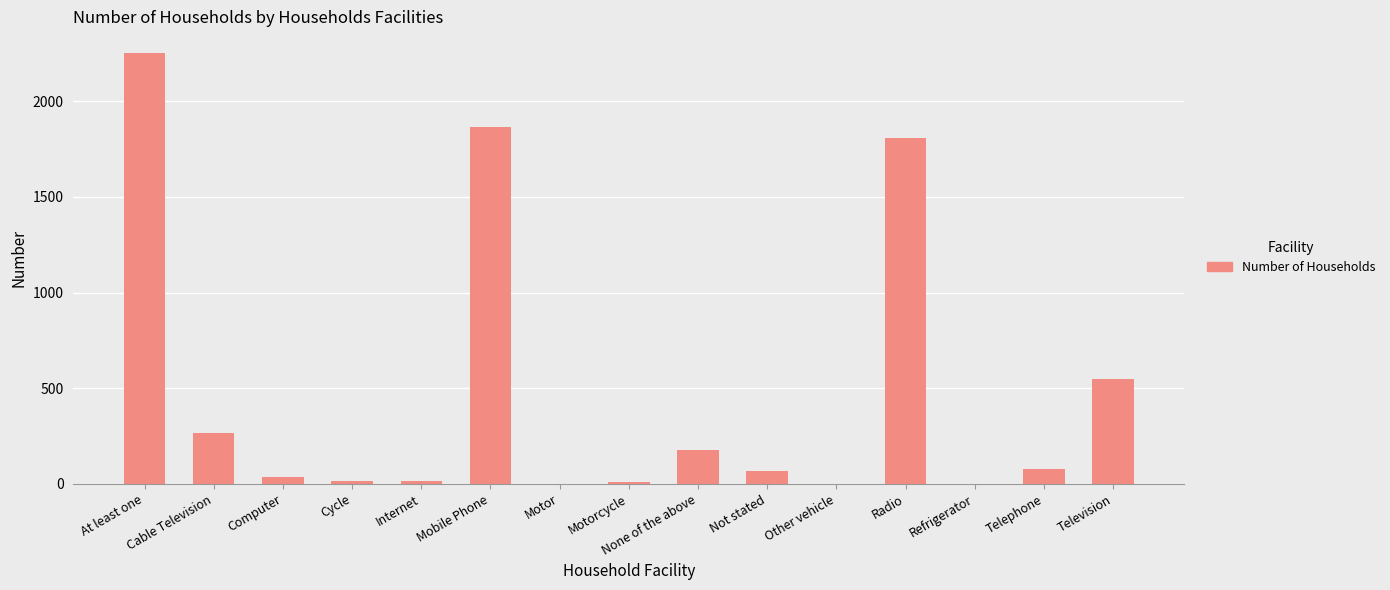

The chart shows a value of 264 at Cable Television. True or false?

True